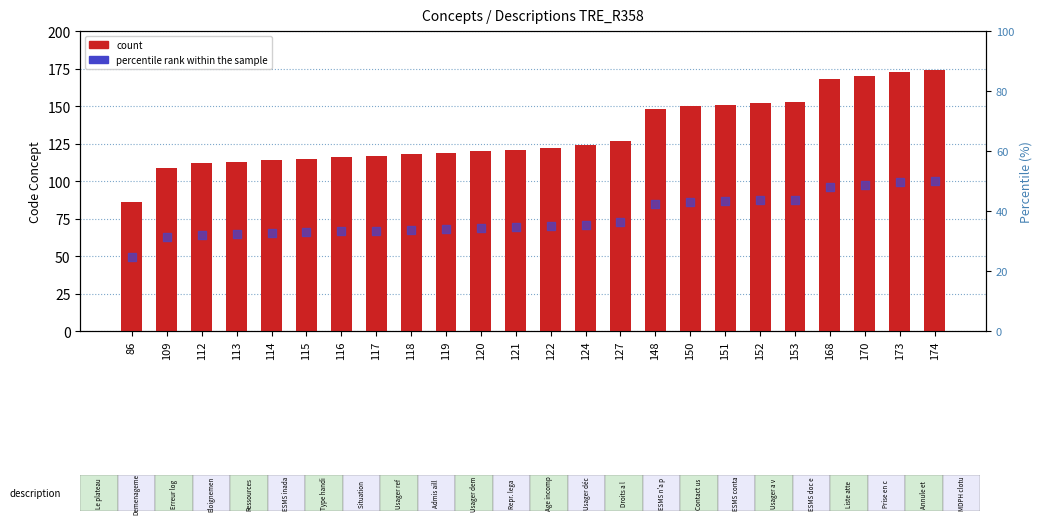

At which category is the sum across all series the highest?

174